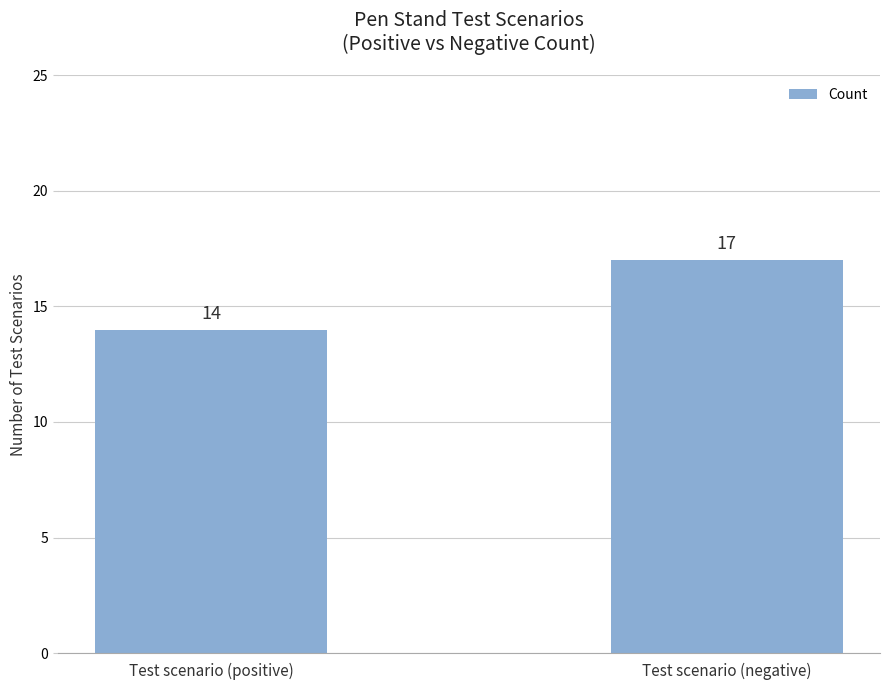

True or false: the data shows 25 at Test scenario (positive).

False